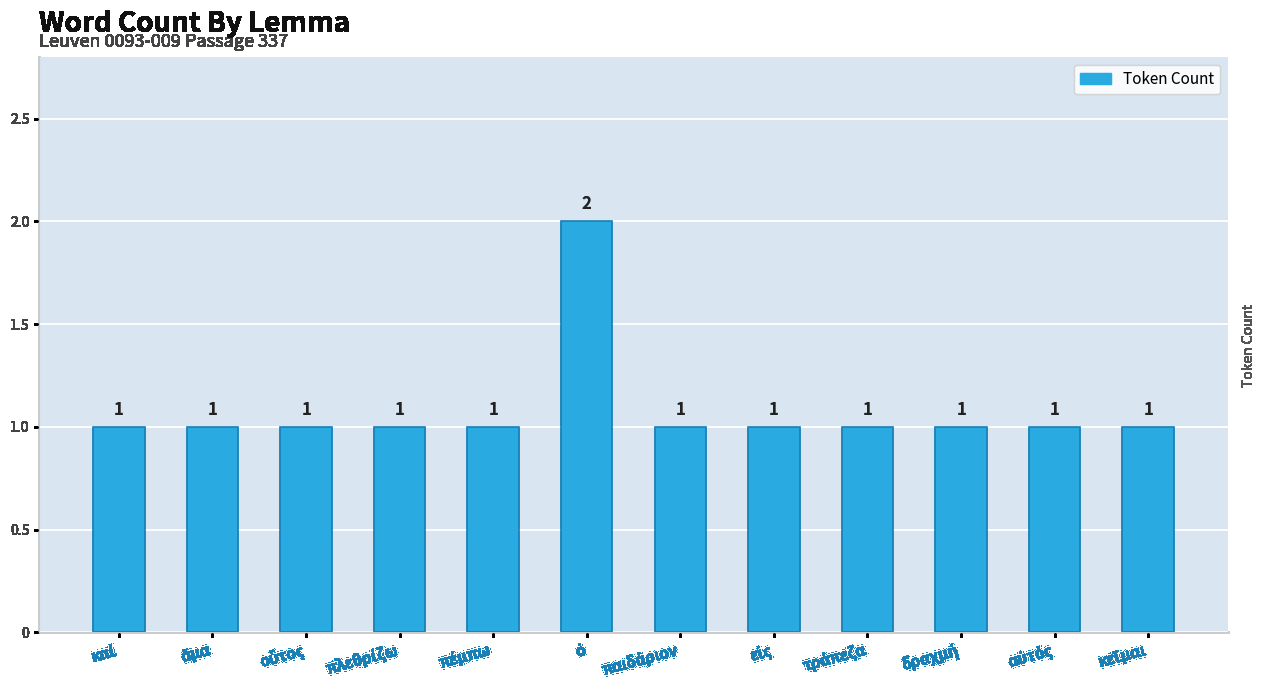

Reading left to right, transcribe all the data shown in this chart.

1	1	1	1	1	2	1	1	1	1	1	1